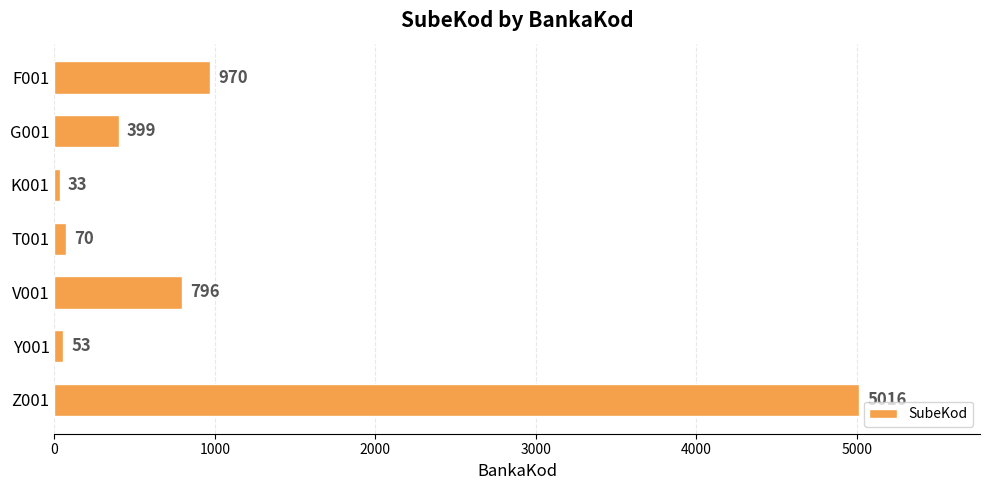

Reading bottom to top, list all the values displayed in this chart.

Z001=5016	Y001=53	V001=796	T001=70	K001=33	G001=399	F001=970